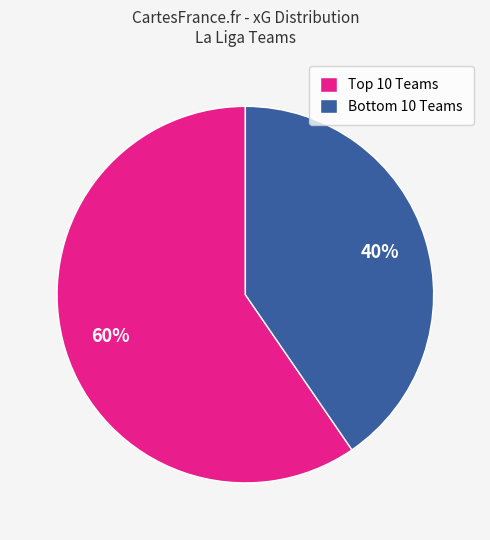

Rank the categories by value from lowest to highest.

Bottom 10 Teams, Top 10 Teams